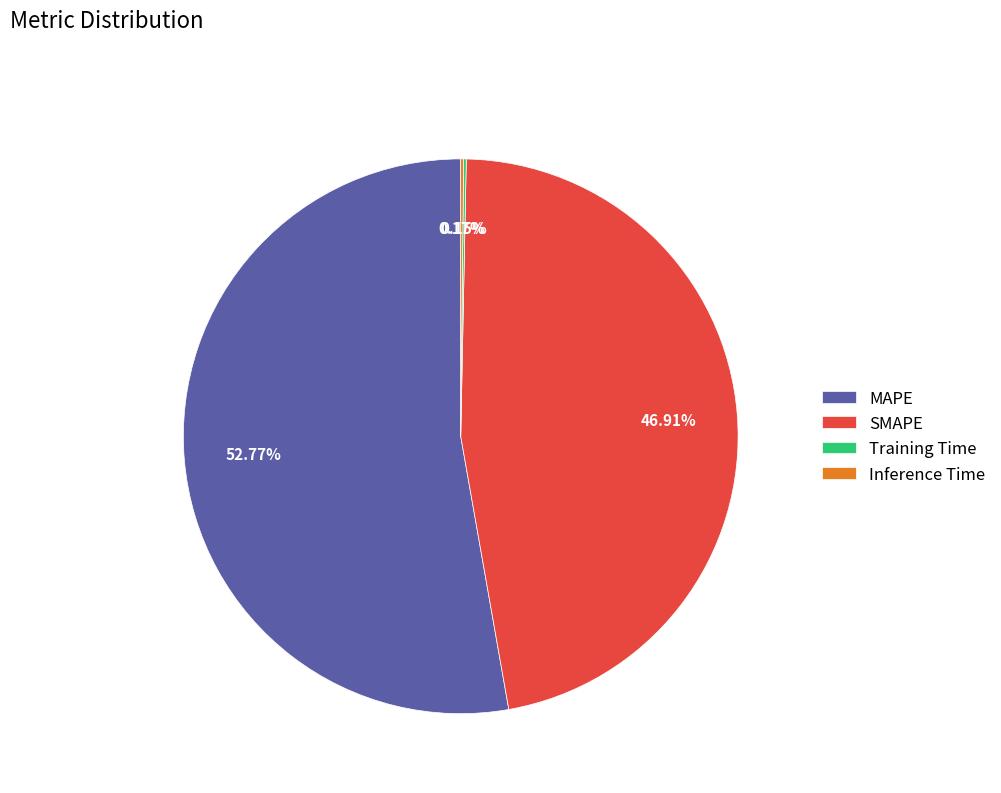

To the nearest percent, what percentage of the pie is MAPE?

53%